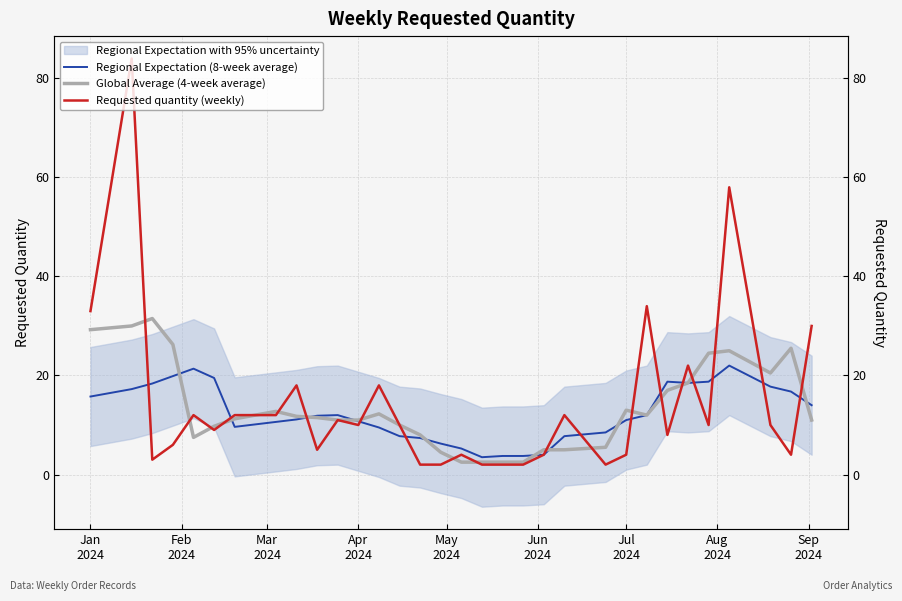

True or false: Global Average (4-week average) has a value of 6.2 at 10.

False